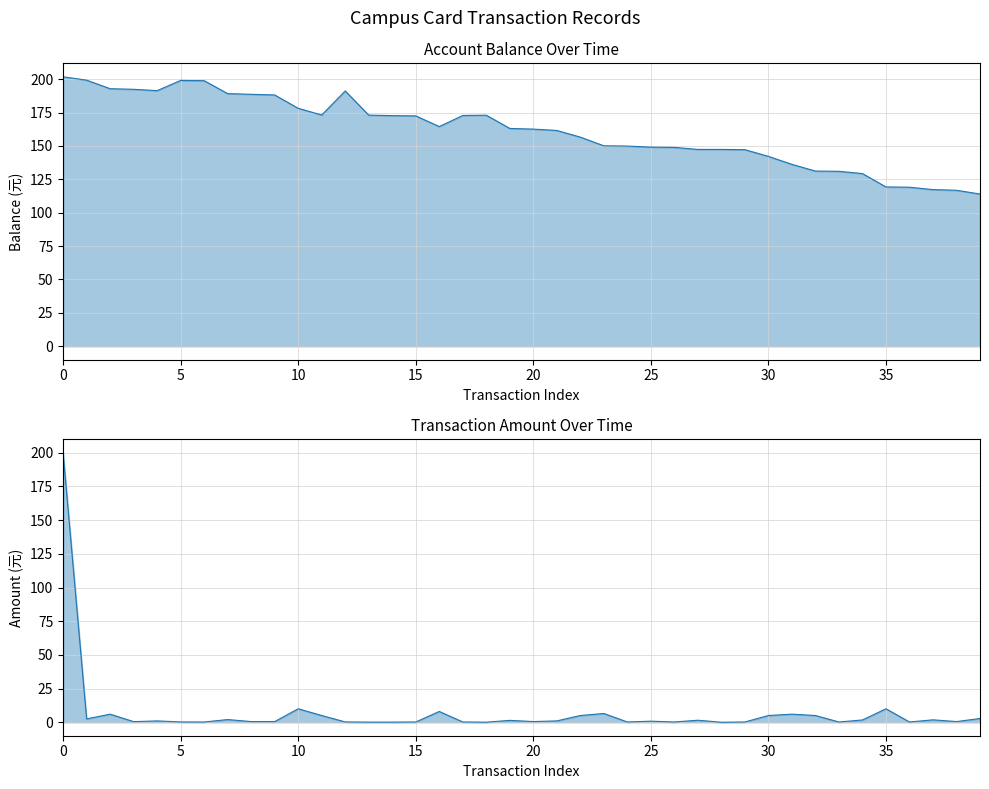

True or false: 余额(Balance) and 消费金额(Amount) intersect in this chart.

False